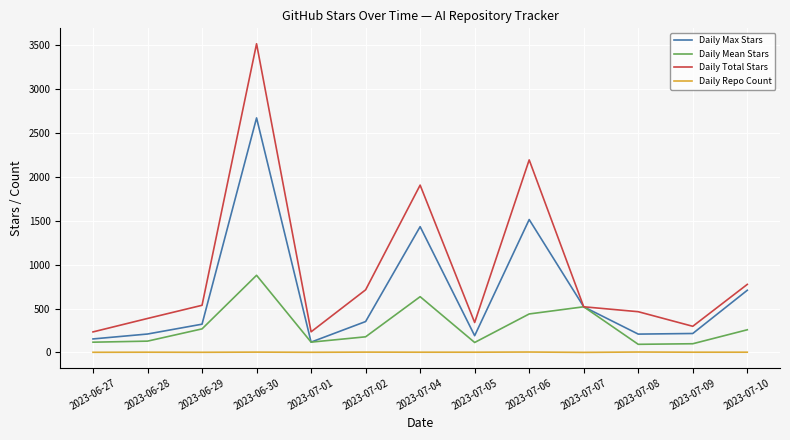

List the series in order of their overall mean, highest first.

Daily Total Stars, Daily Max Stars, Daily Mean Stars, Daily Repo Count